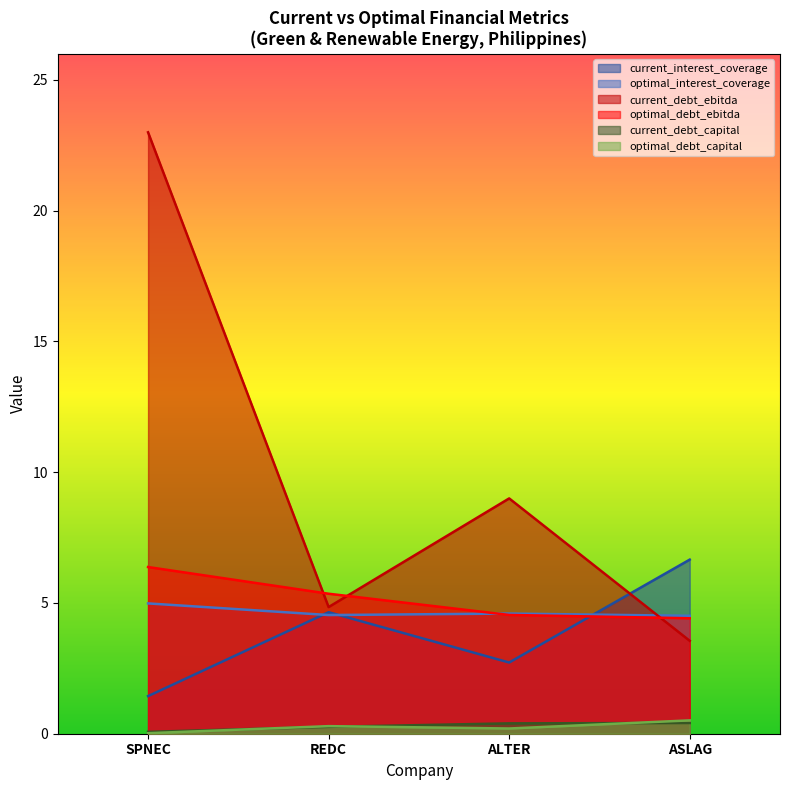

The current_debt_capital series shows 0.3 at REDC. True or false?

True